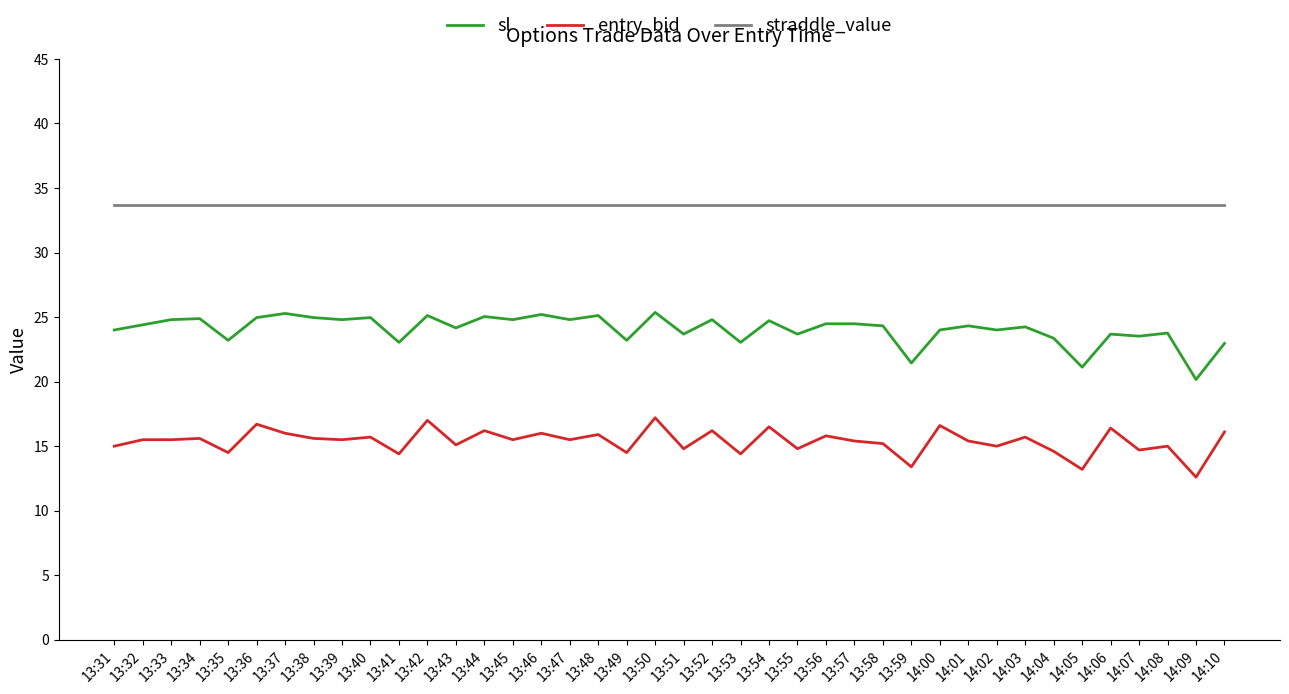

How many lines are shown in the chart?

3